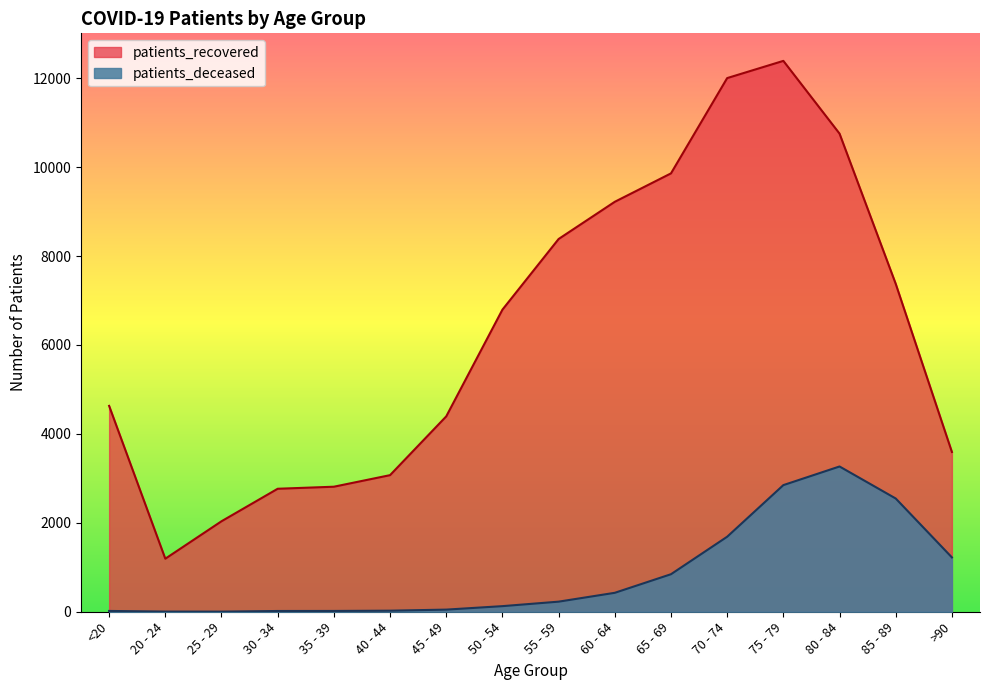

What is the difference between the second highest and minimum values in the patients_deceased series?

2845